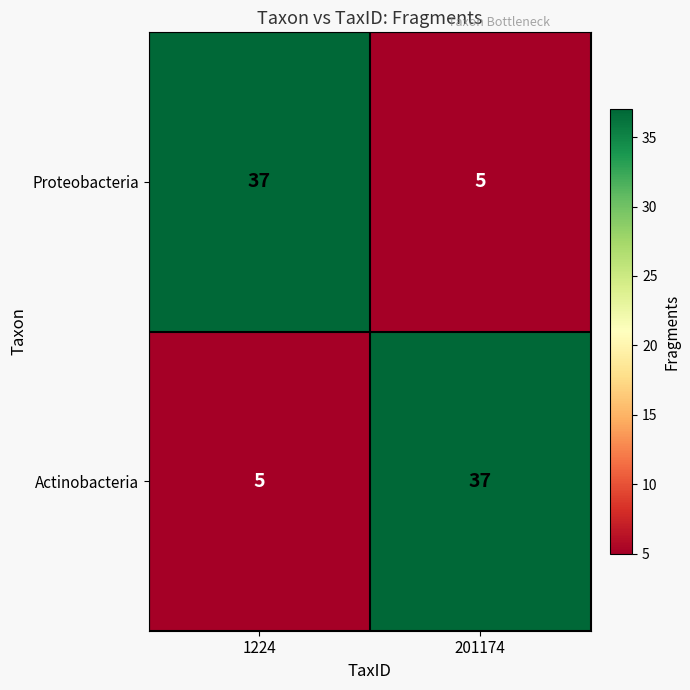

At 201174, list the series in order from largest to smallest.

Actinobacteria, Proteobacteria